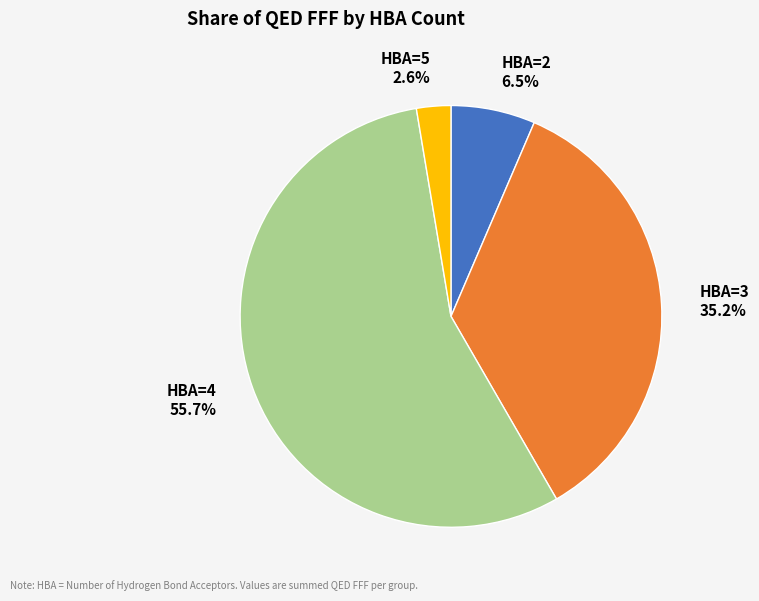

What portion of the pie excludes HBA=5?

97.4%